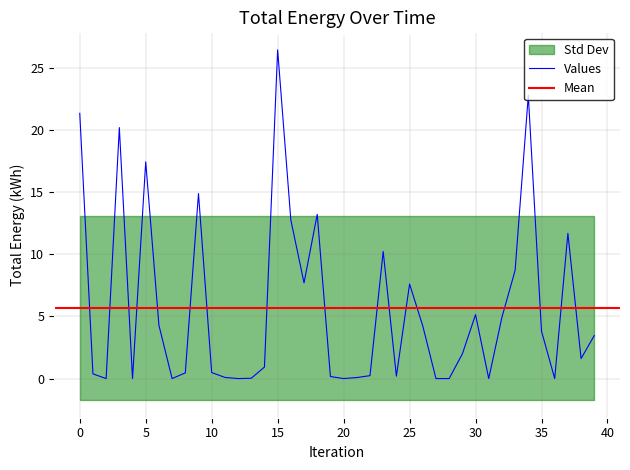

At which label does Values reach its peak?

15